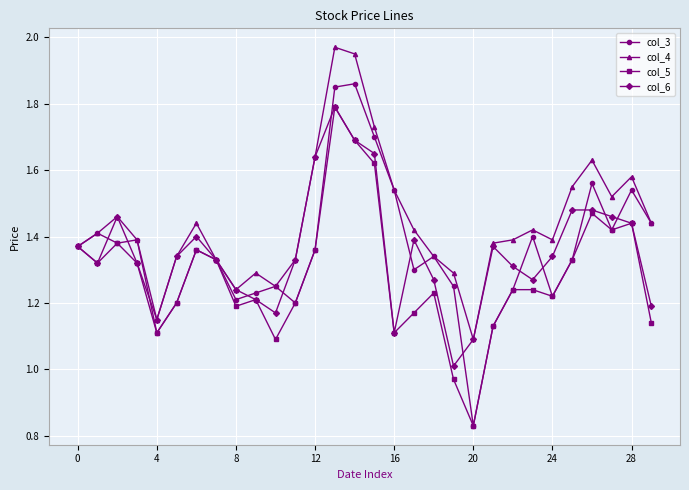

What is the highest value of the col_5 series?

1.8